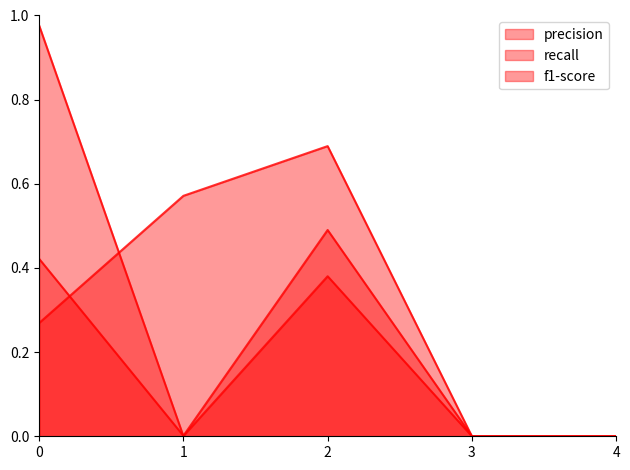

What value does the f1-score_line series have at 2?

0.5